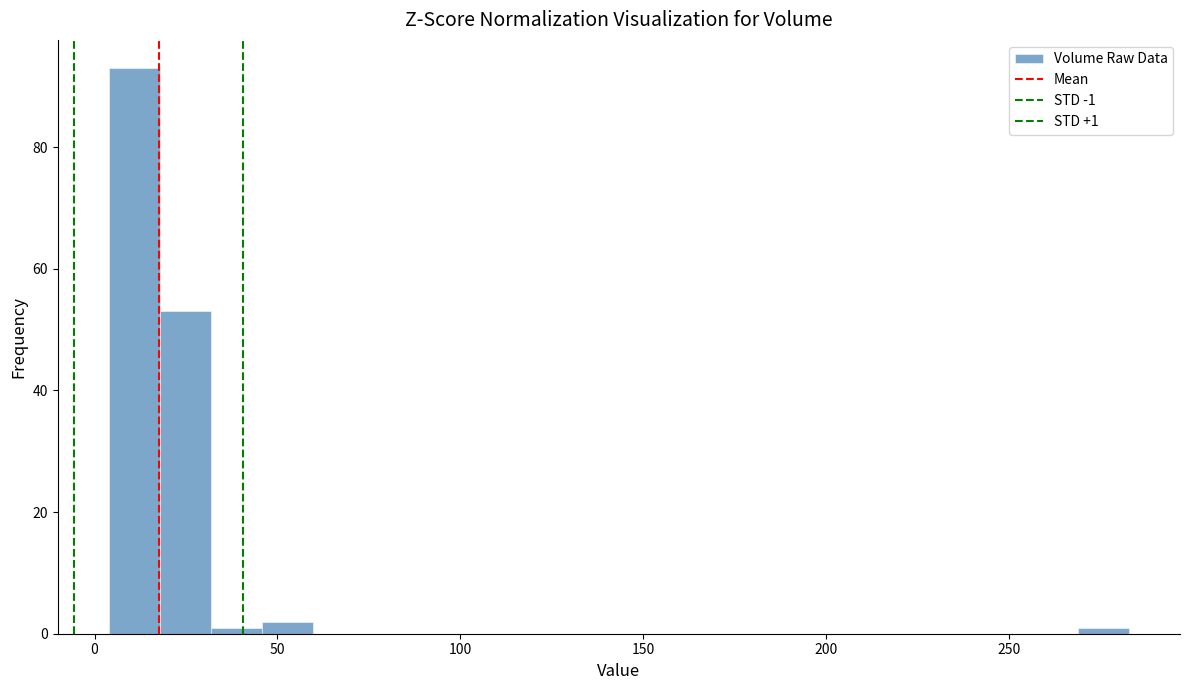

Read against the x-axis, roughly where is the centre of the tallest bar?

10